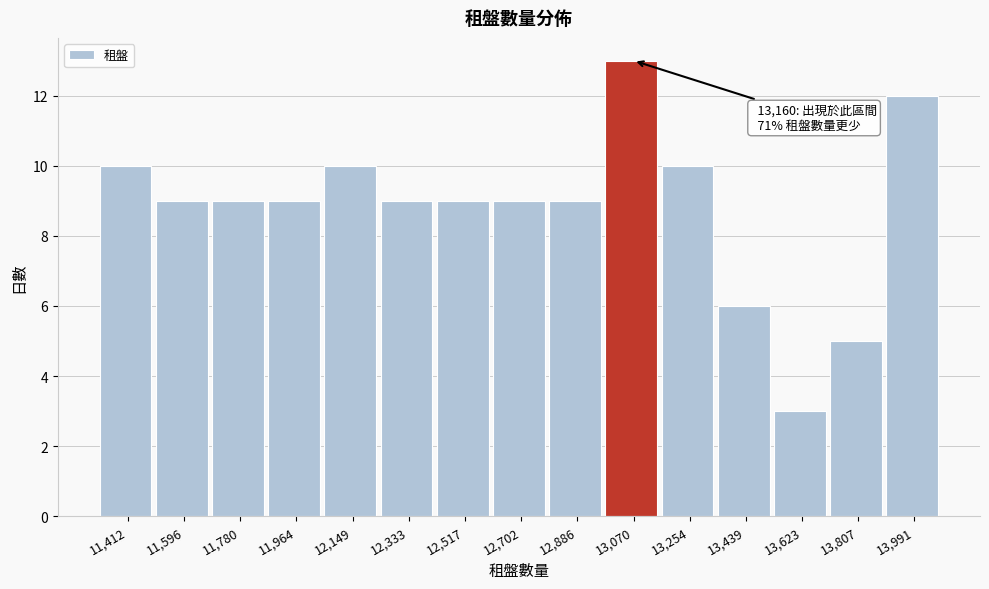

Over which range of the x-axis is the bar tallest?

12980 to 13160